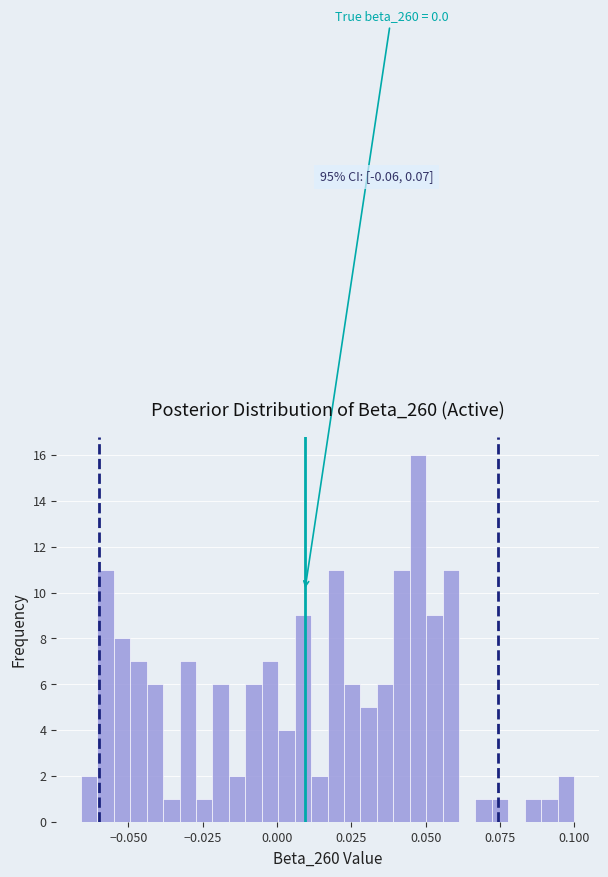

Read against the x-axis, roughly where is the centre of the tallest bar?

0.045